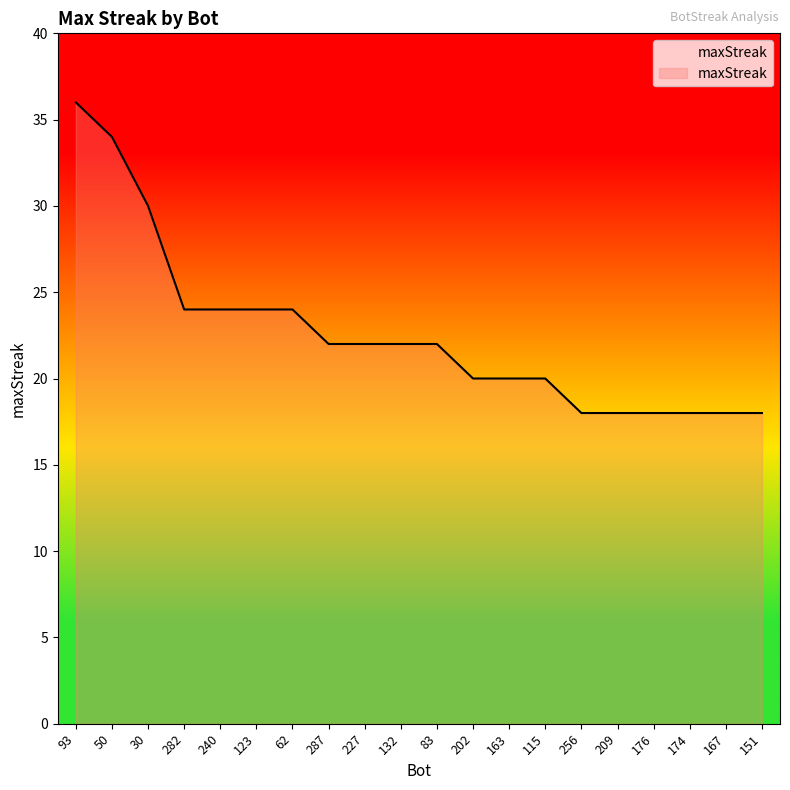

What is the minimum value shown in the chart?

18